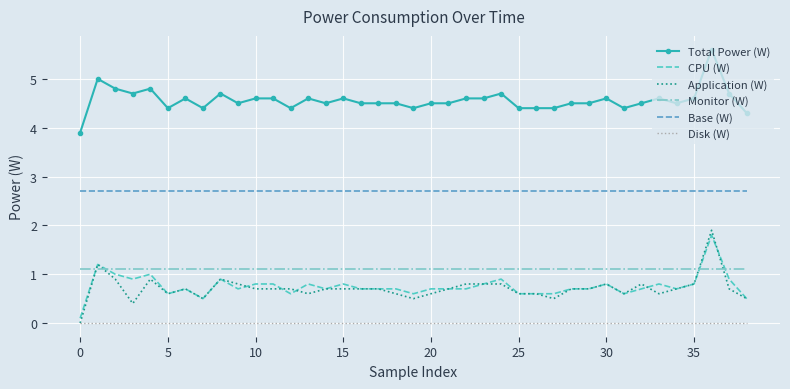

What is the lowest value of the CPU (W) series?

0.1